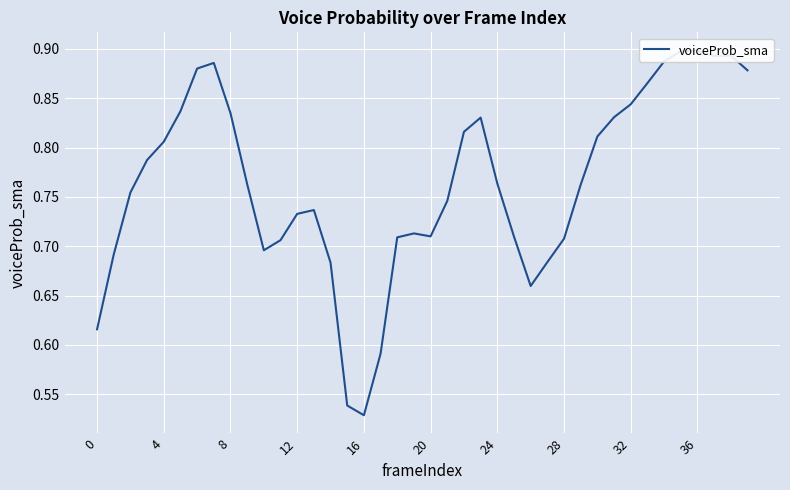

How many points are higher than both their immediate neighbors (excluding endpoints)?

6